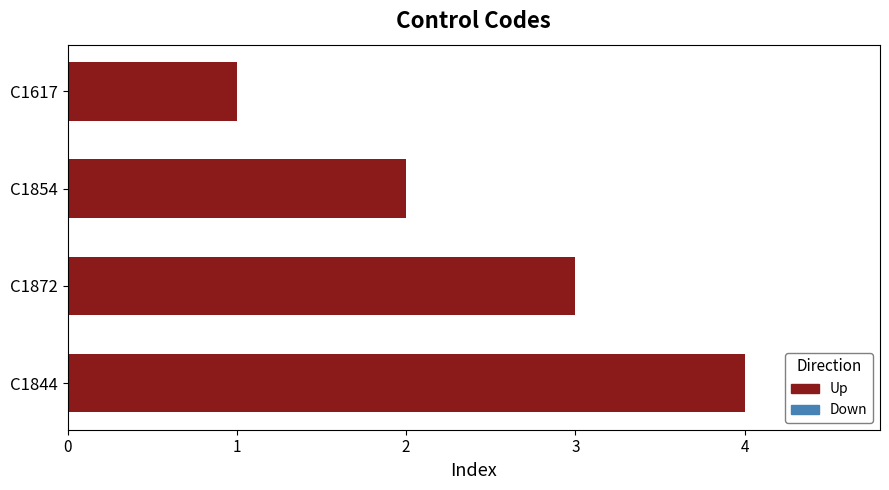

Approximately how many times larger is the value at C1872 compared to C1617?

3.0